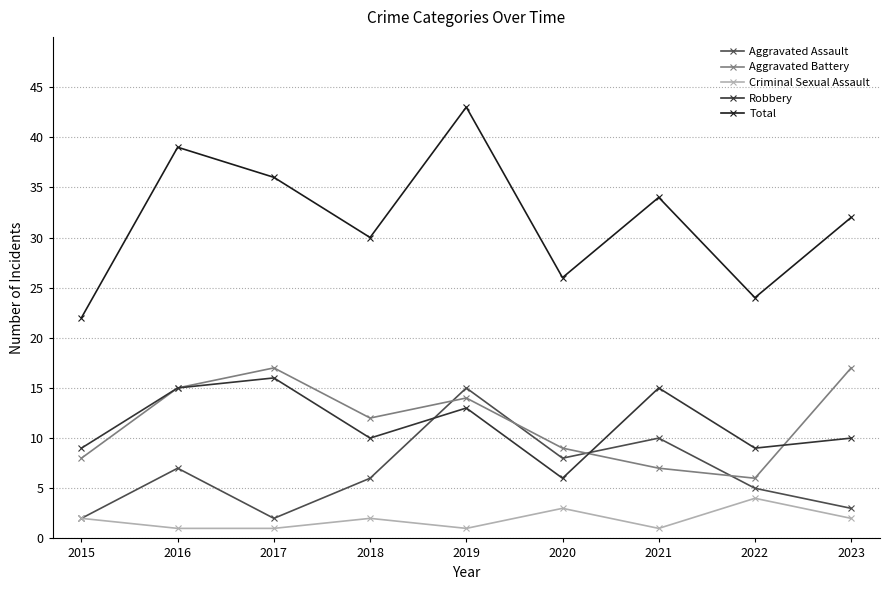

Reading left to right, what are all the values shown in this chart?

Aggravated Assault: 2015=2	2016=7	2017=2	2018=6	2019=15	2020=8	2021=10	2022=5	2023=3
Aggravated Battery: 2015=8	2016=15	2017=17	2018=12	2019=14	2020=9	2021=7	2022=6	2023=17
Criminal Sexual Assault: 2015=2	2016=1	2017=1	2018=2	2019=1	2020=3	2021=1	2022=4	2023=2
Robbery: 2015=9	2016=15	2017=16	2018=10	2019=13	2020=6	2021=15	2022=9	2023=10
Total: 2015=22	2016=39	2017=36	2018=30	2019=43	2020=26	2021=34	2022=24	2023=32